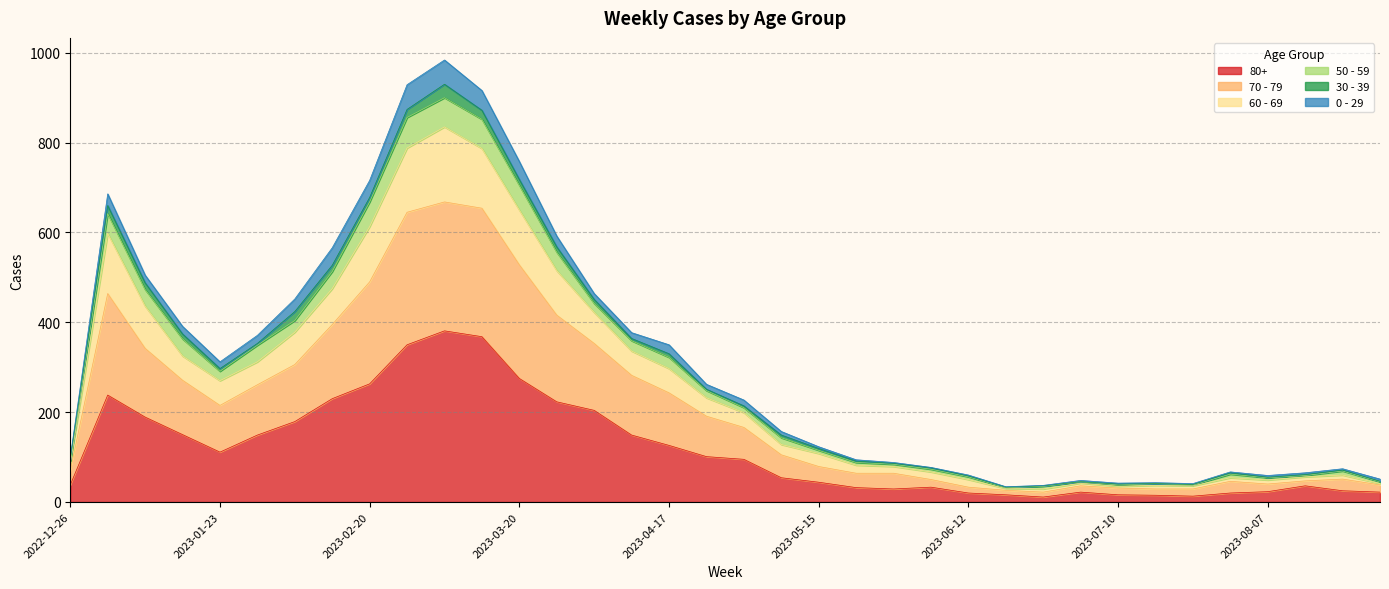

Does the chart display data point markers on the line(s)?

No